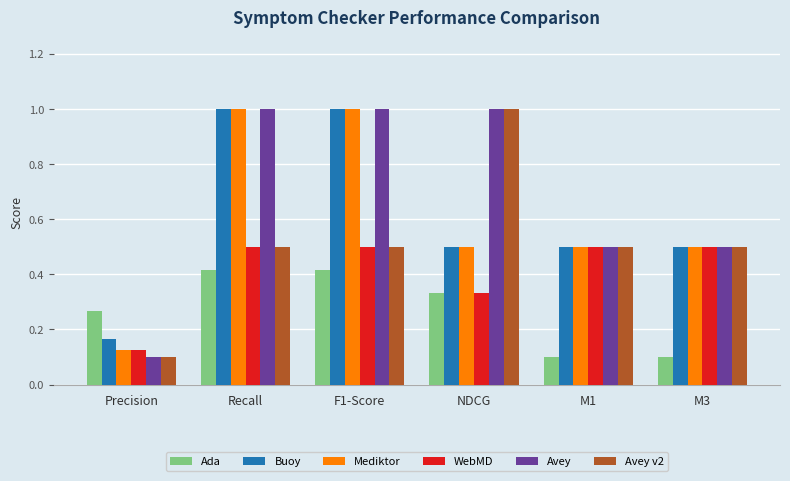

Does the chart contain any negative values?

No